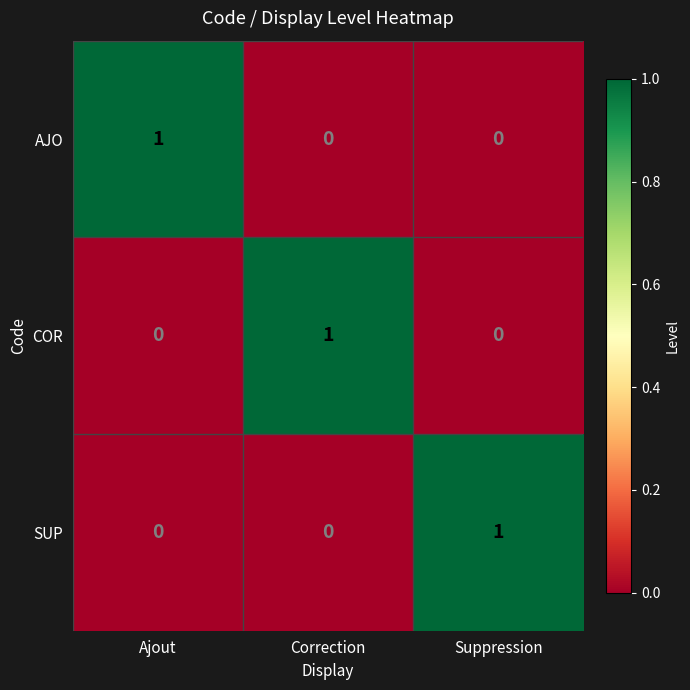

How many data points does each series have?

3